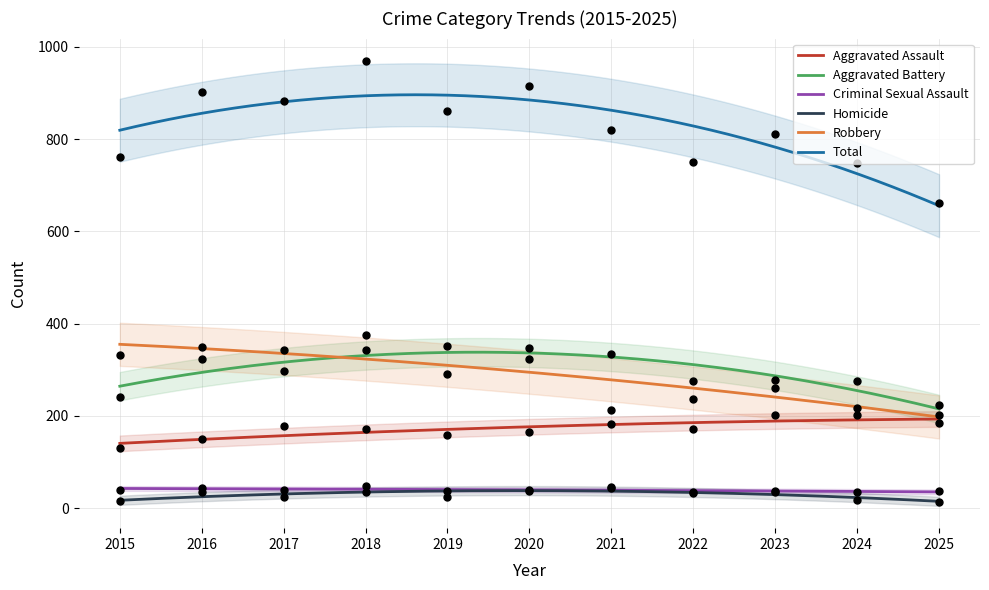

At which category is the sum across all series the highest?

2018